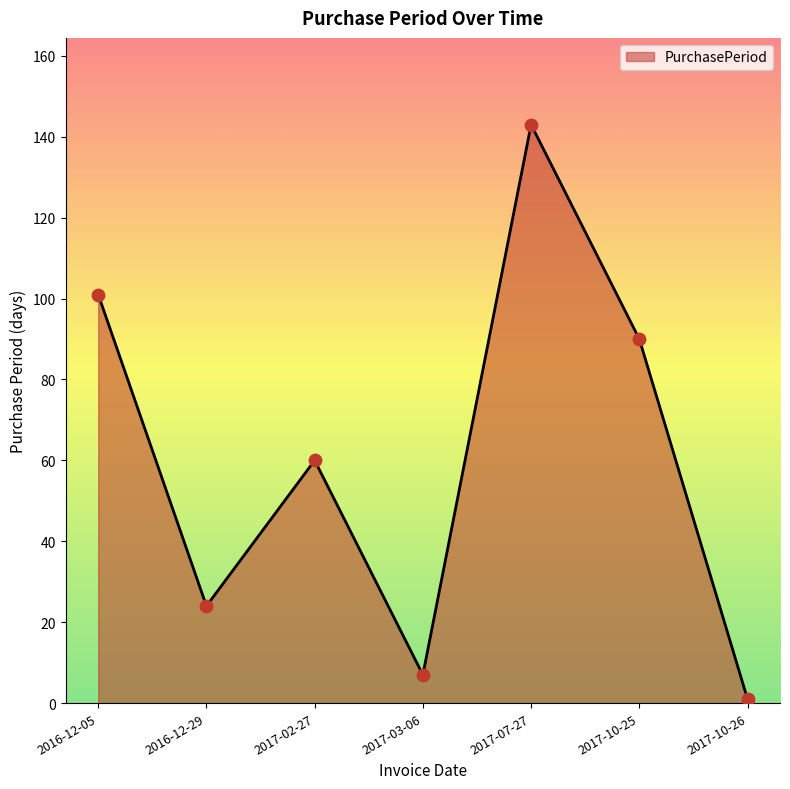

Which has a higher value, 2017-02-27 or 2017-10-25?

2017-10-25